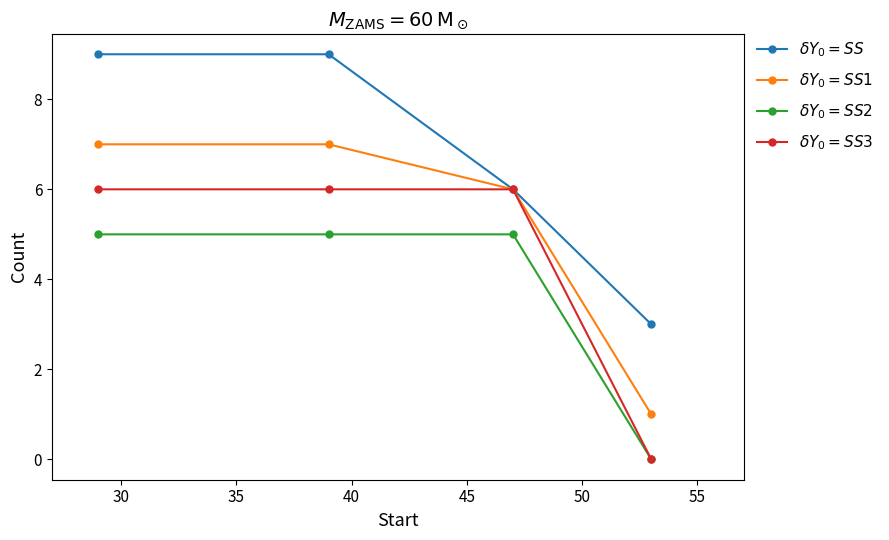

What is the greatest value displayed?

9